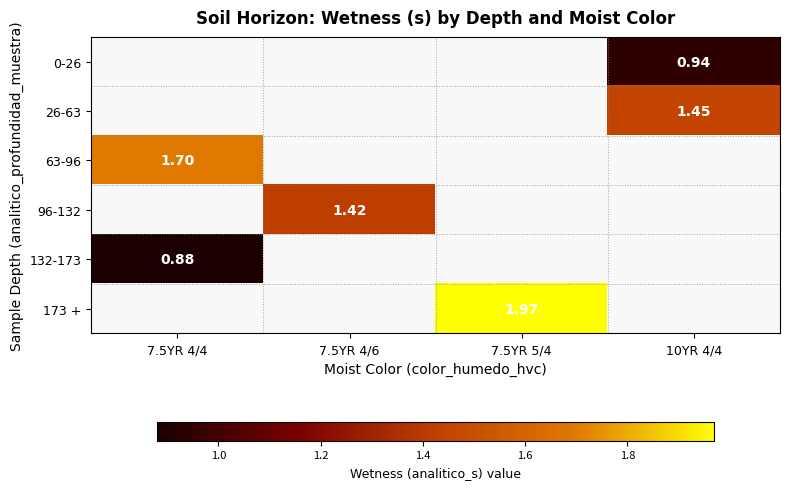

What is the lowest value of the 132-173 series?

0.9